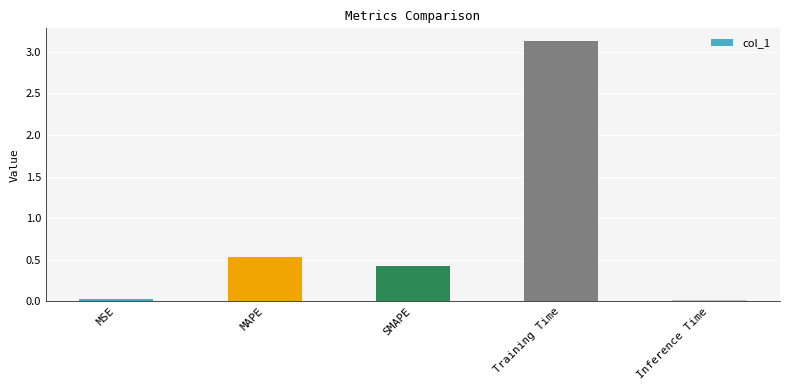

The value at SMAPE is 0.4. True or false?

True